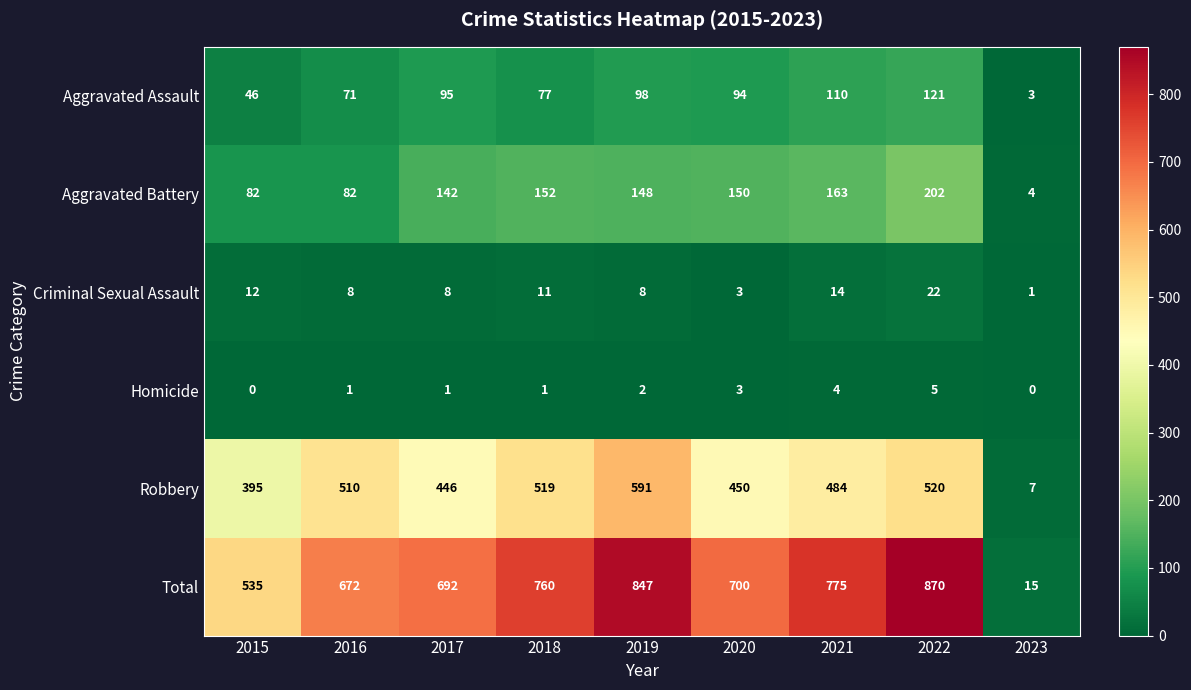

Count the number of categories in the chart.

9